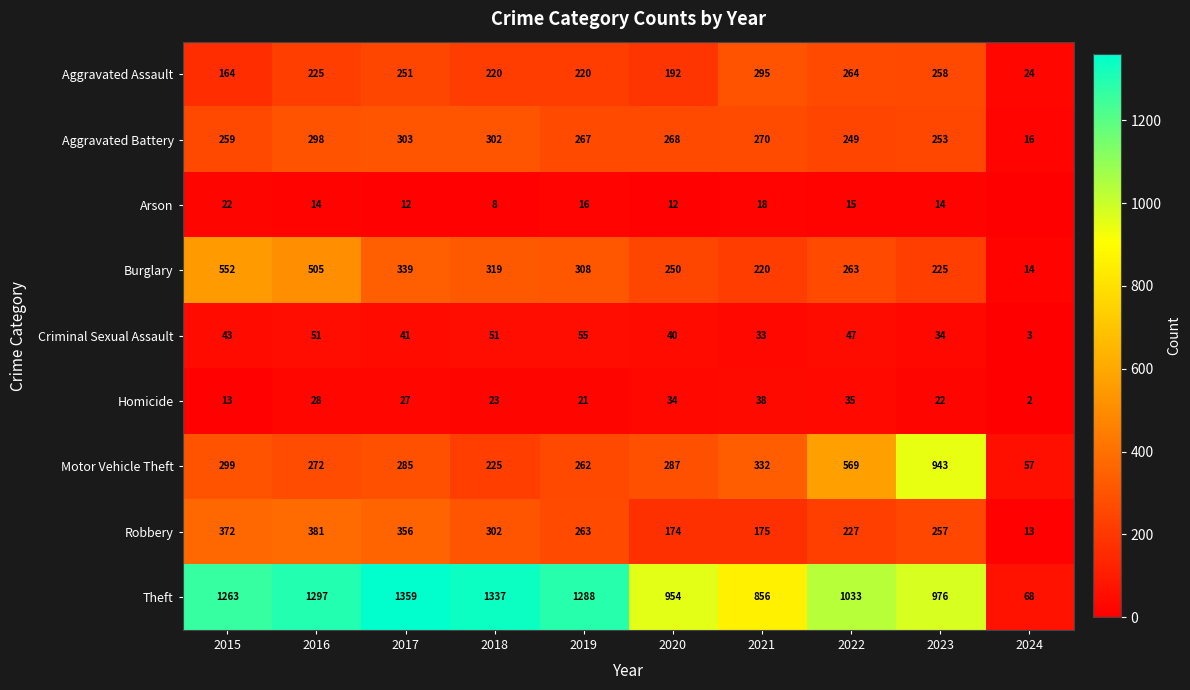

Rank the series at 2023 from highest to lowest value.

Theft, Motor Vehicle Theft, Aggravated Assault, Robbery, Aggravated Battery, Burglary, Criminal Sexual Assault, Homicide, Arson